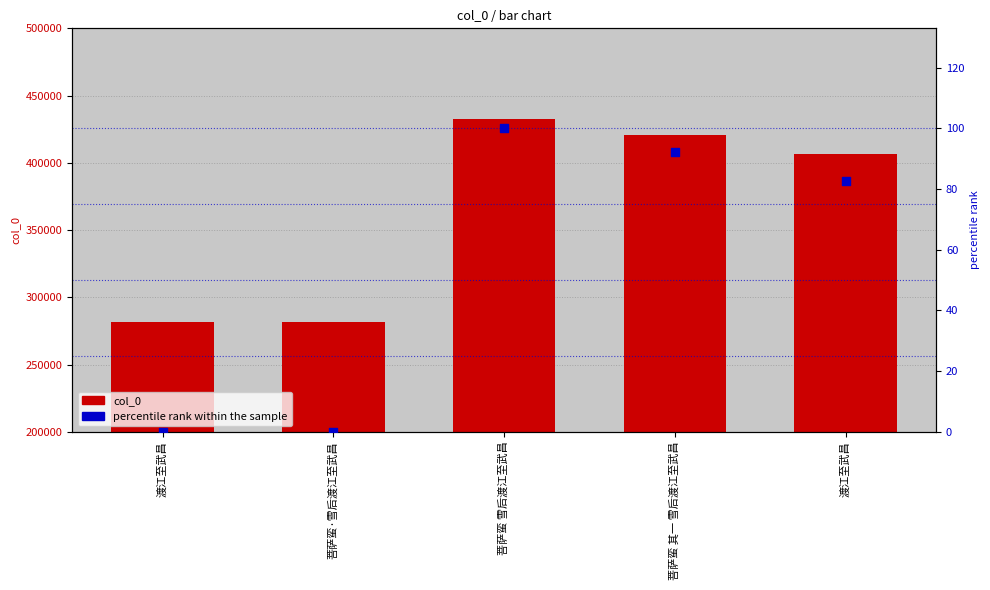

Which series has the largest total across all categories?

col_0